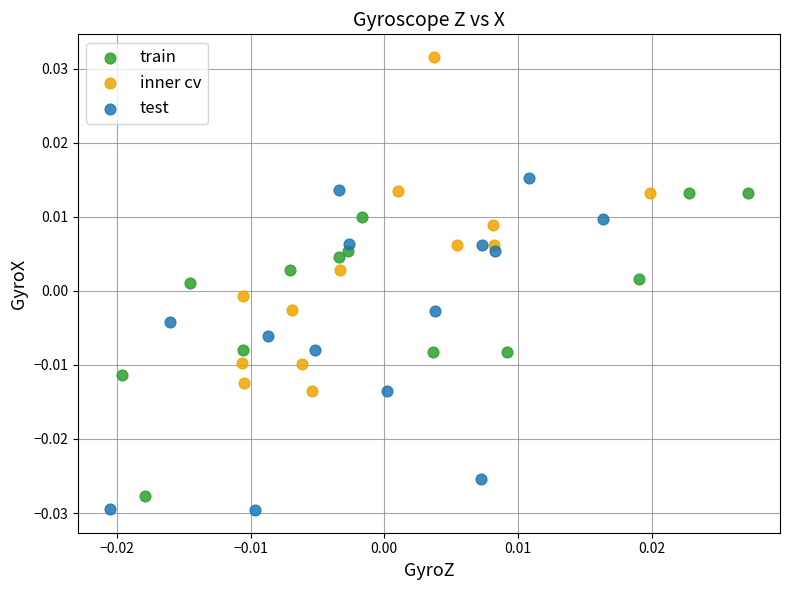

Which series contains the lowest Y value?

test